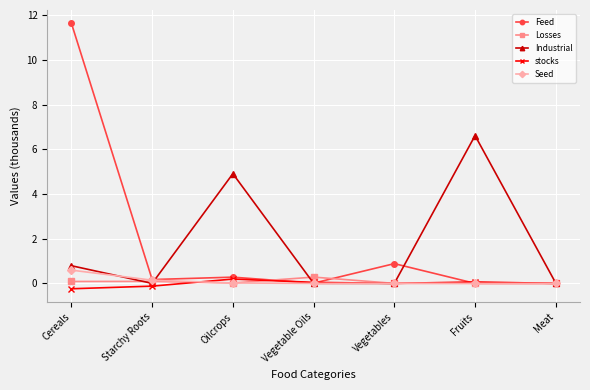

What is the value of the Industrial point at the 6th from the left?

6.6